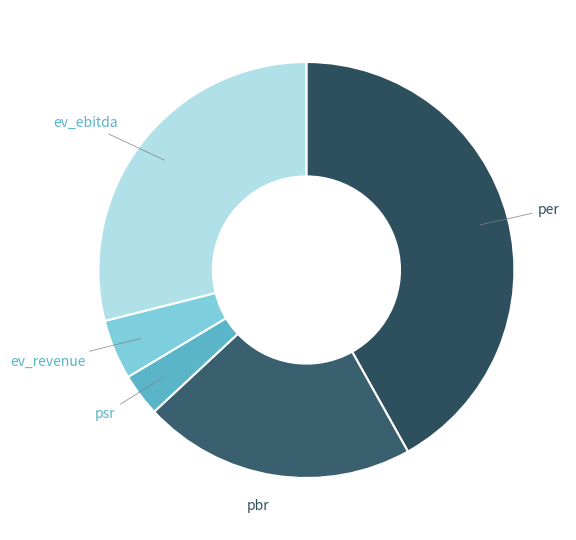

How many segments does this pie chart have?

5